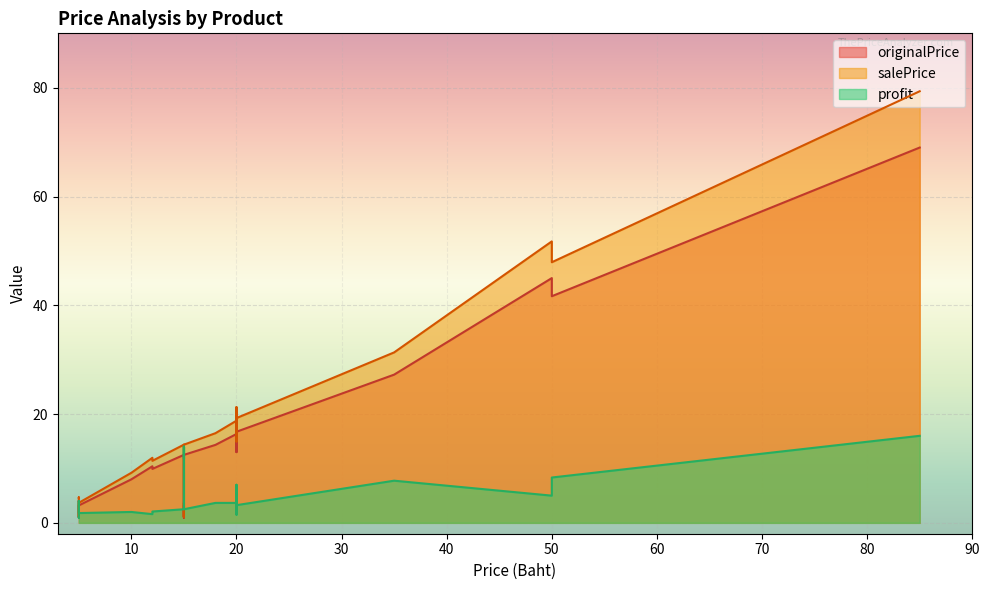

How many categories are shown in the chart?

40